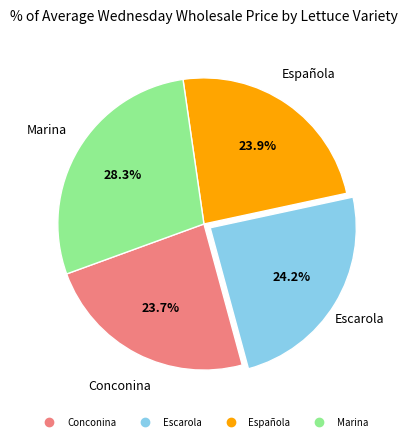

Does Marina account for over 50% of the chart?

No